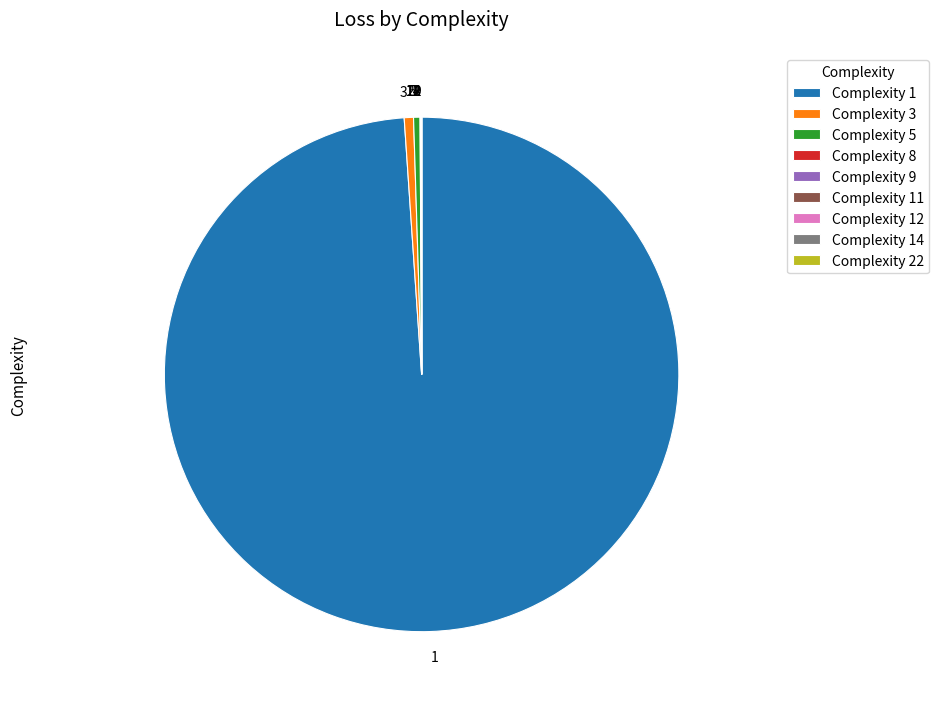

Is the sum of 5 and 1 greater than half?

Yes